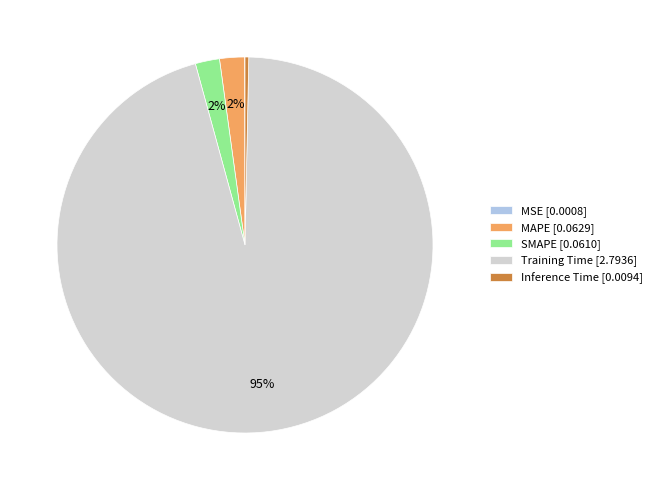

To the nearest percent, what is the combined percentage of Inference Time [0.0094] and SMAPE [0.0610]?

2%